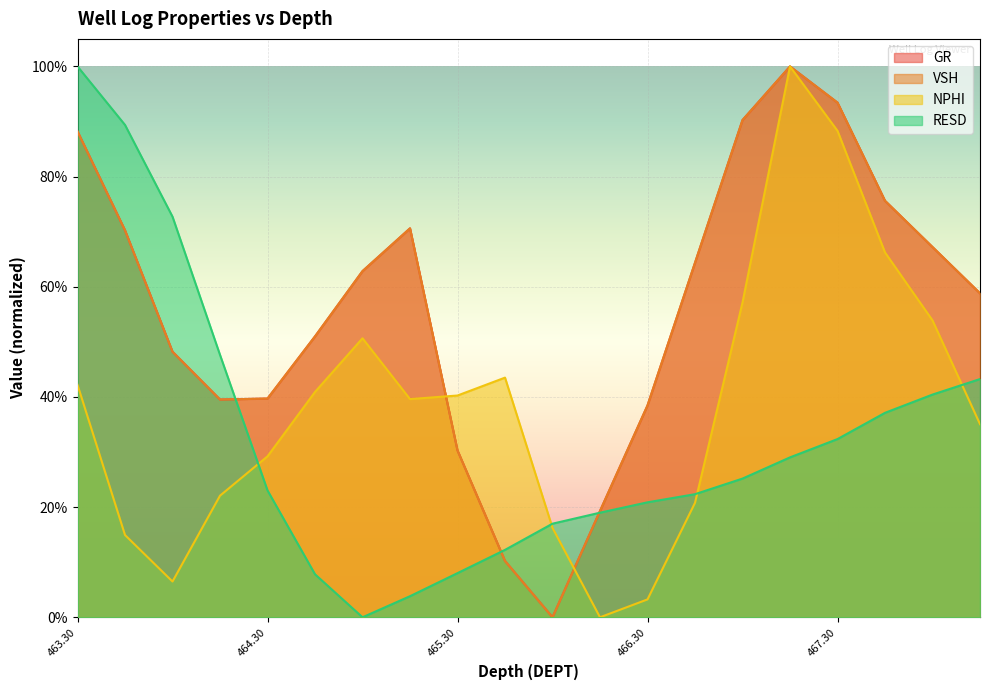

What is the average value of the GR series?

0.6